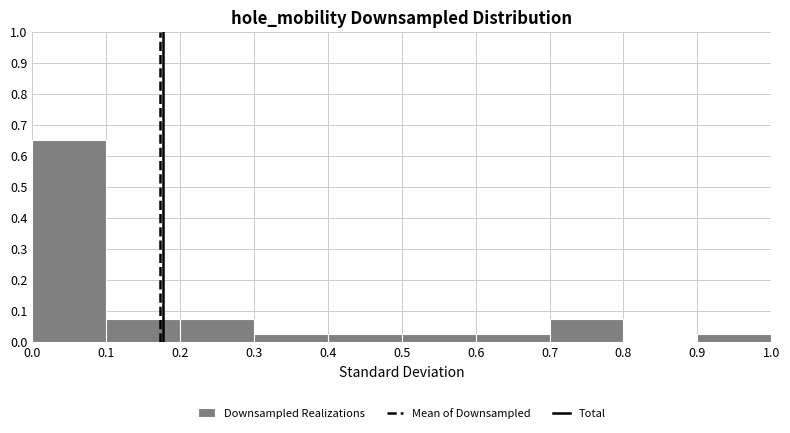

Reading left to right, list every bar in this chart as the range it spans on the x-axis followed by its height. The values are not printed on the chart, so give them approximately, as read against the axis.

0.0 to 0.1: 0.65
0.1 to 0.2: 0.08
0.2 to 0.3: 0.08
0.3 to 0.4: 0.03
0.4 to 0.5: 0.03
0.5 to 0.6: 0.03
0.6 to 0.7: 0.03
0.7 to 0.8: 0.08
0.8 to 0.9: 0
0.9 to 1.0: 0.03